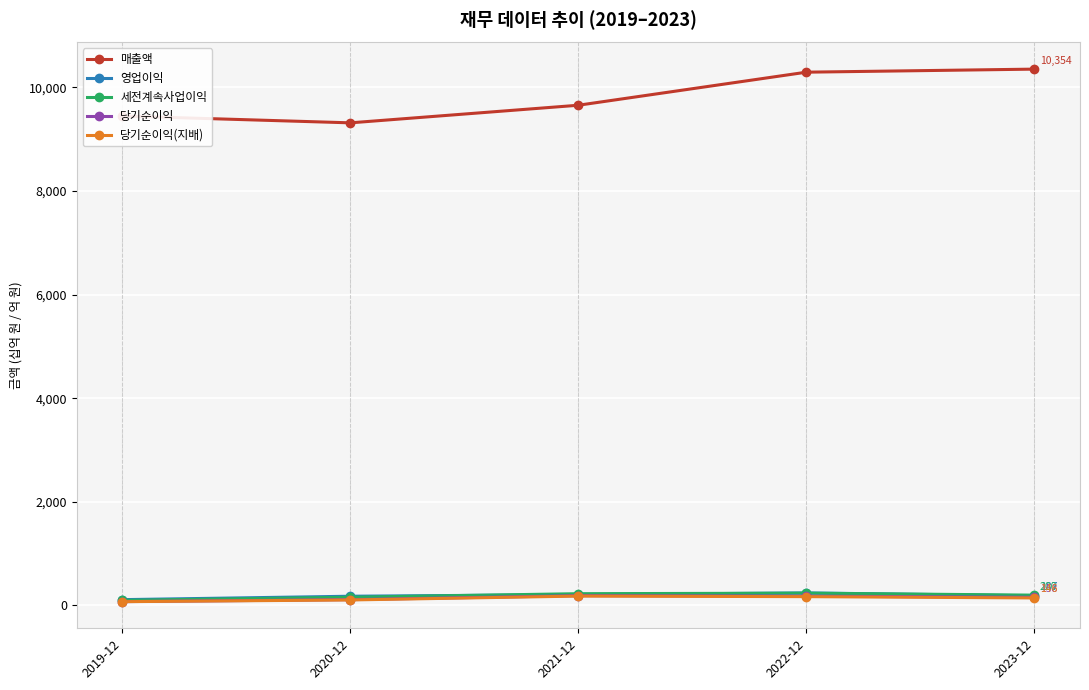

What is the greatest value displayed?

10354